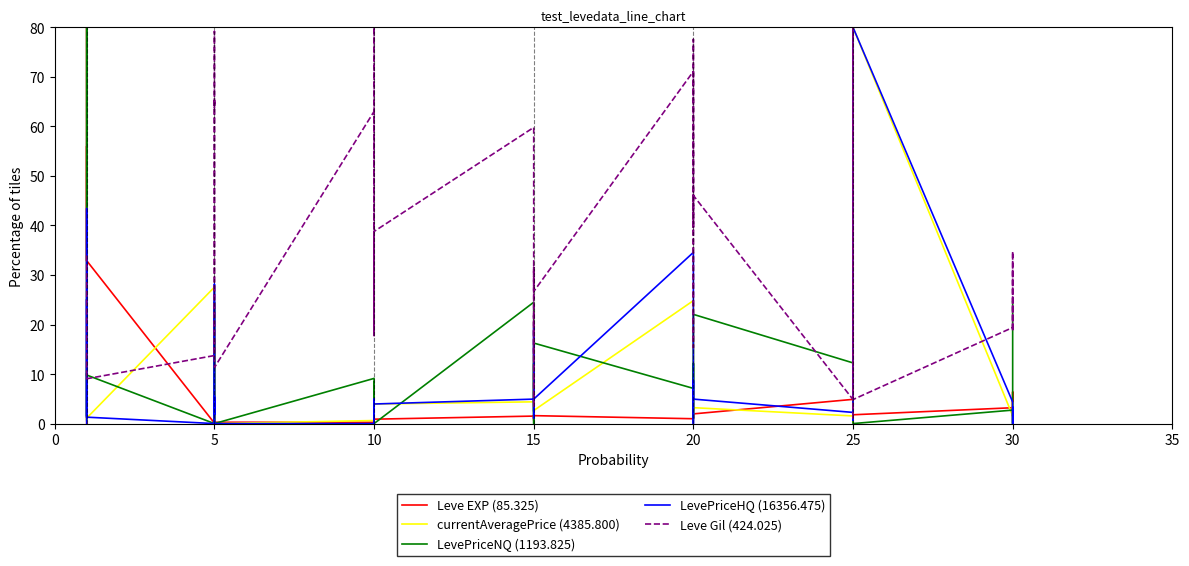

The value of currentAveragePrice (4385.800) at 5 is 2.4. True or false?

False